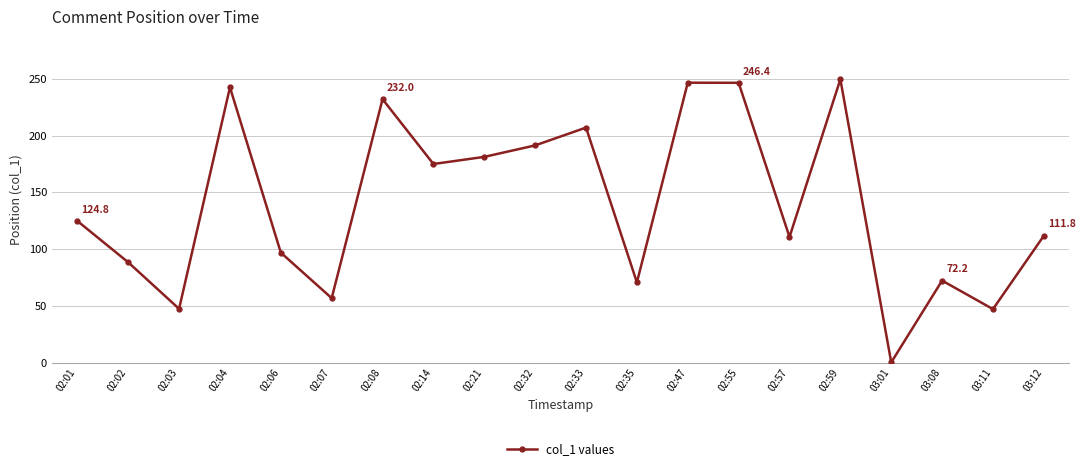

Does the chart have visible grid lines?

Yes